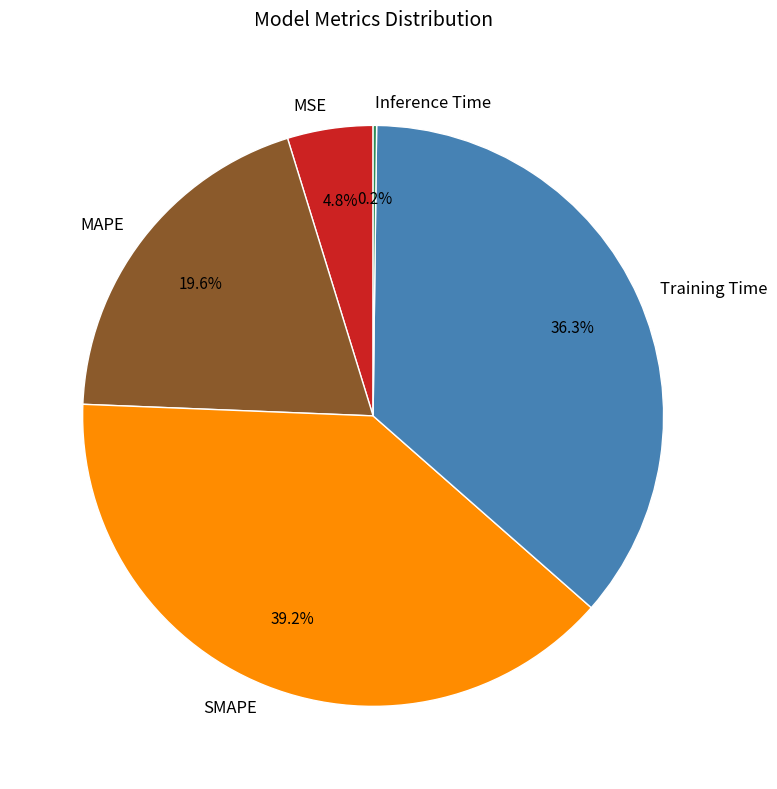

To the nearest percent, what is the difference between the largest and smallest slice percentages?

39%